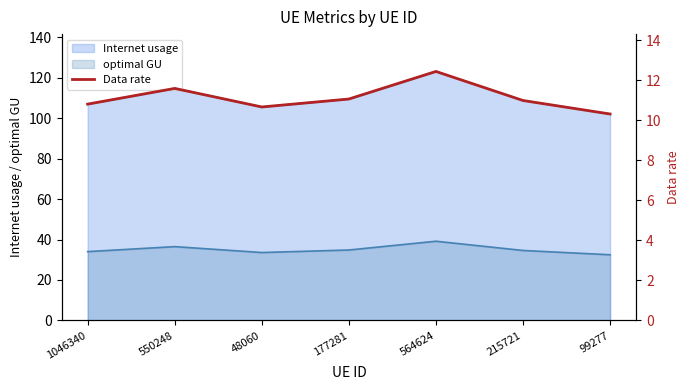

What is the sum of all values?

77.9